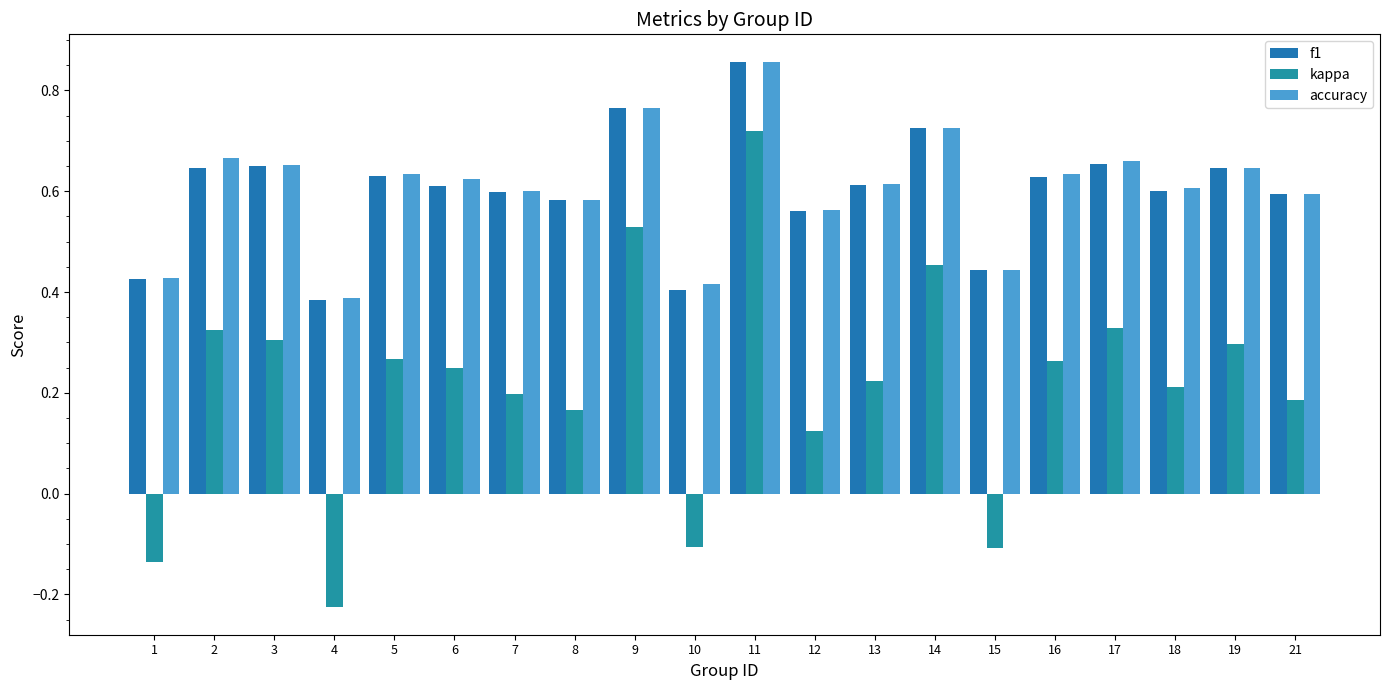

What are all the series names shown in the legend?

f1, kappa, accuracy